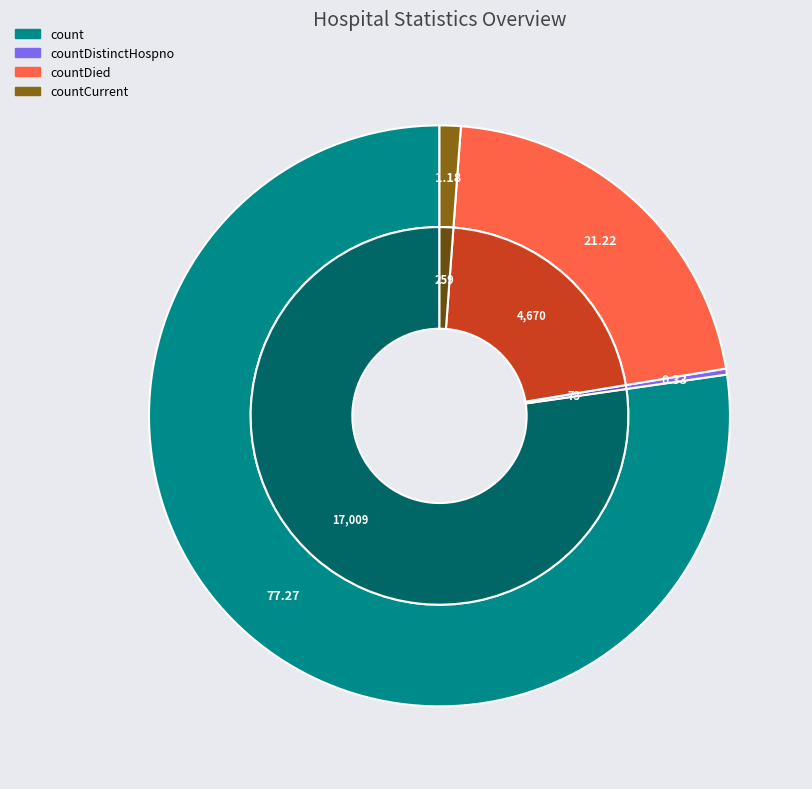

True or false: count accounts for 87% of the total.

False